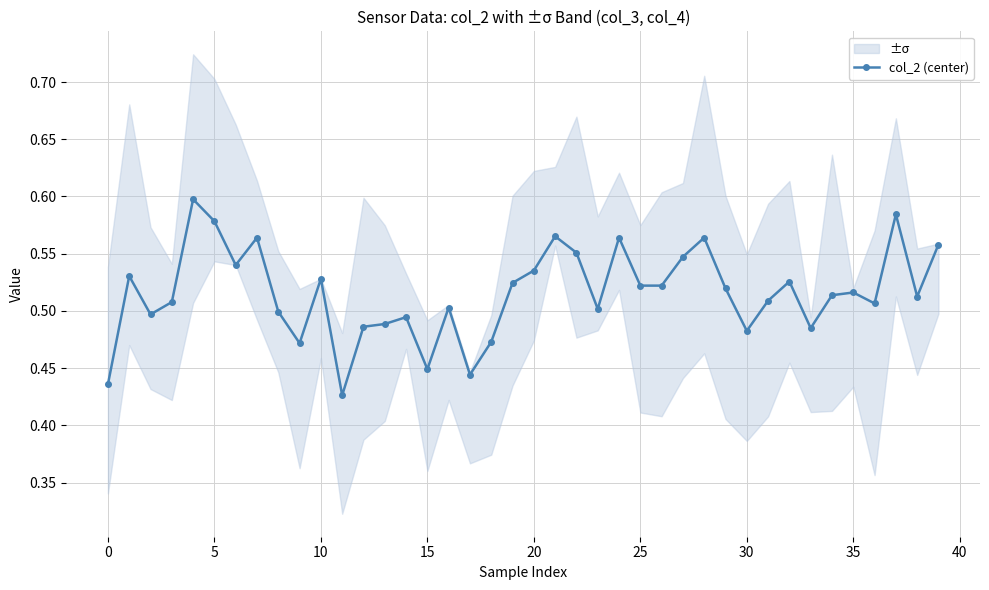

Count the values in the range 0 to 1.

40